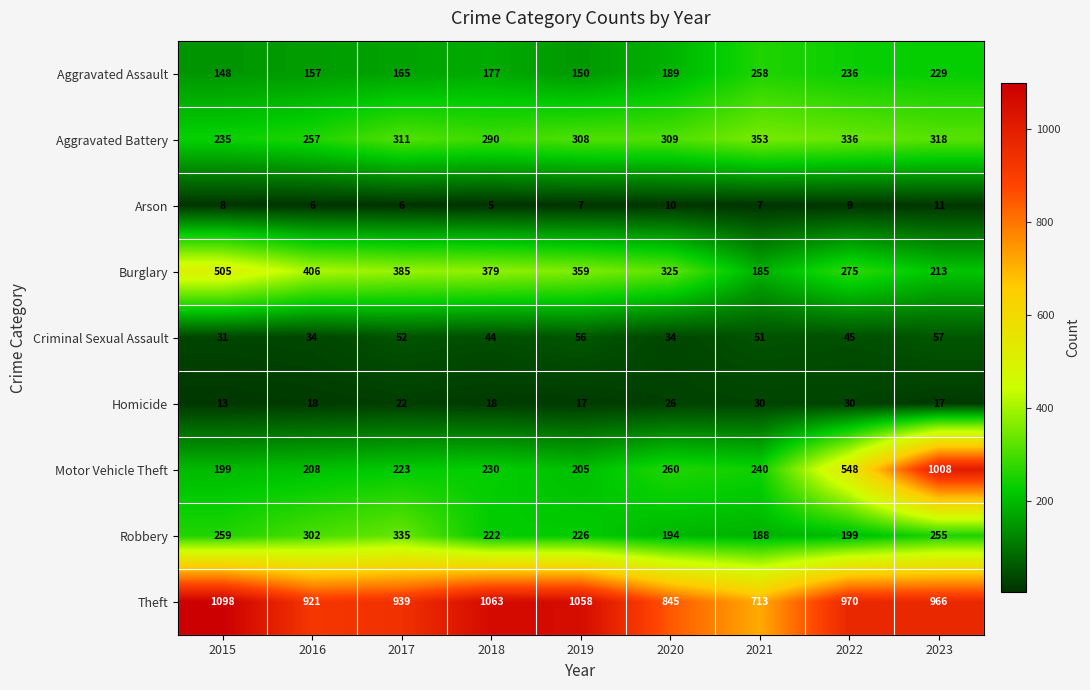

Where is Burglary nearest to the value 345?

2019